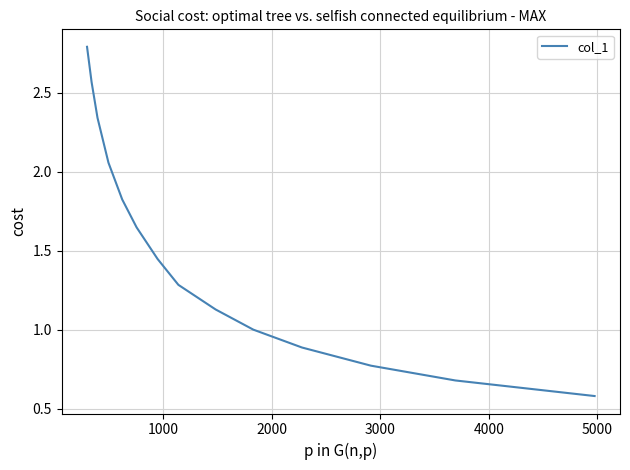

Is it true that the value at 3000 is 1.2?

False